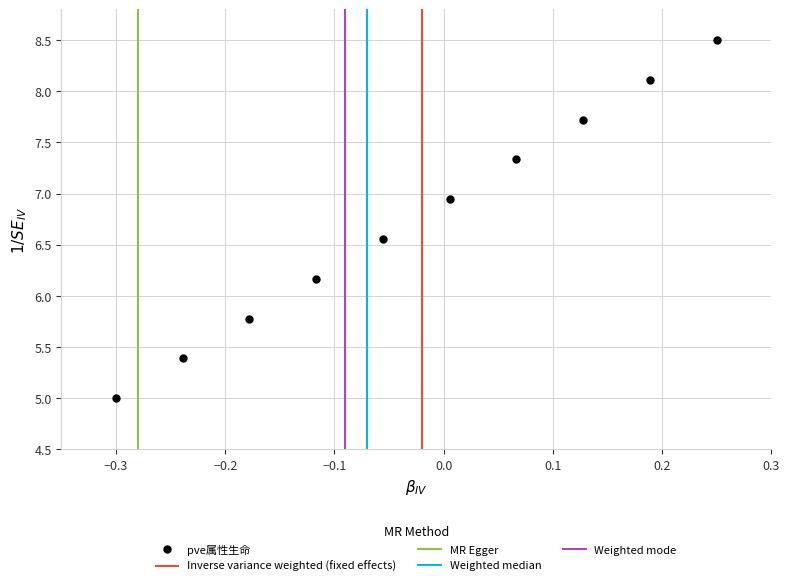

What is the range of Y values (max minus min)?

3.5